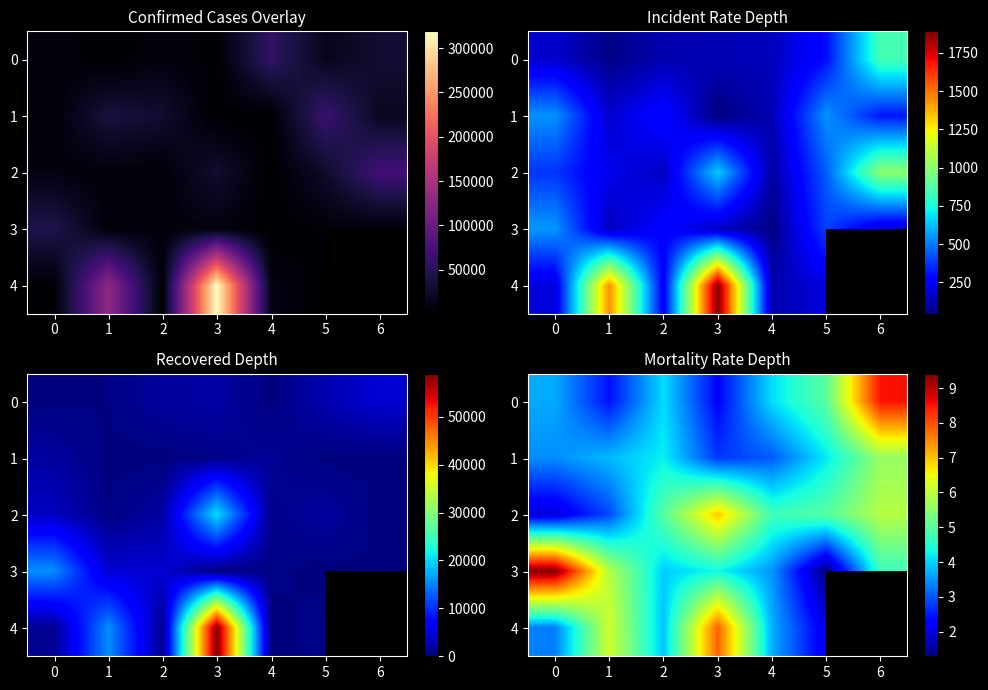

True or false: 2 has a value of 10.0 at 6.

False